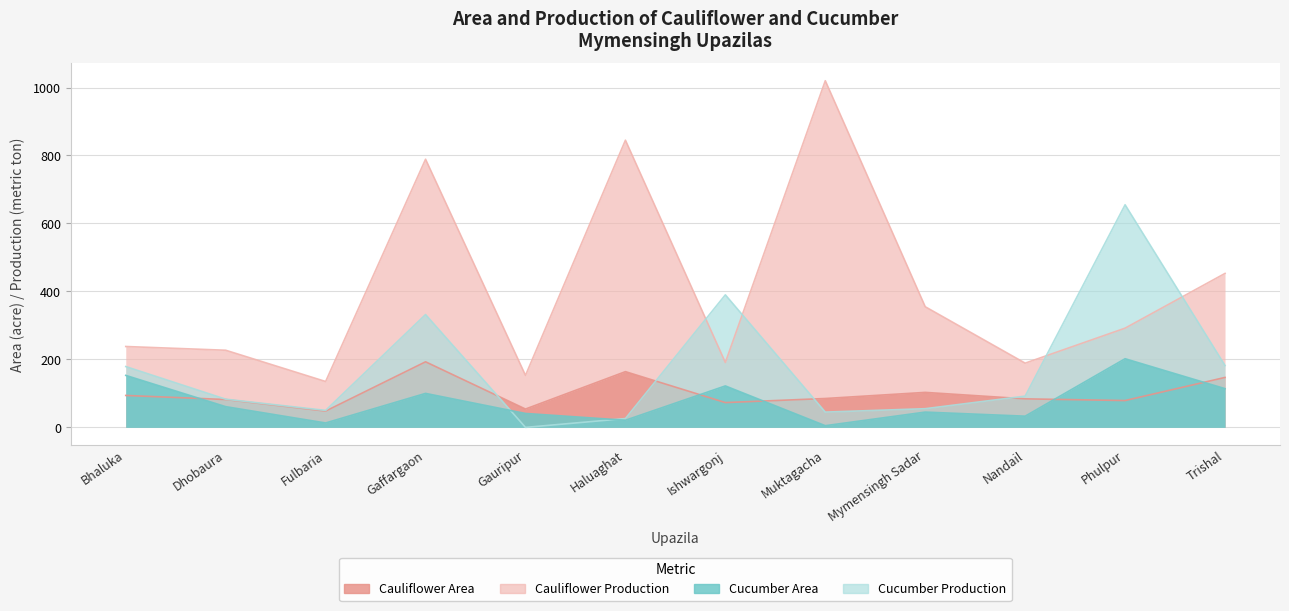

Between which two adjacent categories do Cucumber Production and Cucumber Area first intersect?

Gaffargaon and Gauripur